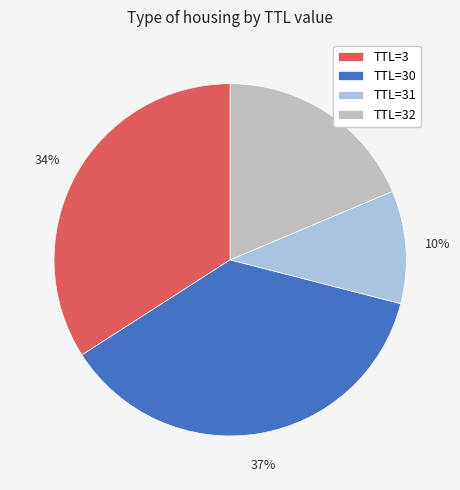

To the nearest percent, what portion does TTL=3 represent?

34%